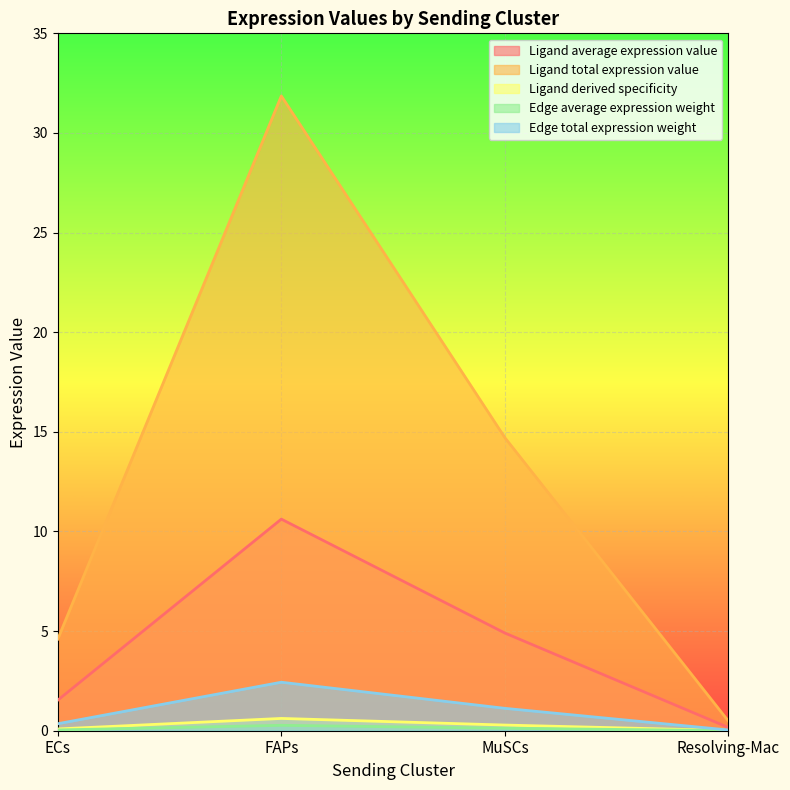

List the labels in order of Ligand derived specificity value, smallest first.

Resolving-Mac, ECs, MuSCs, FAPs